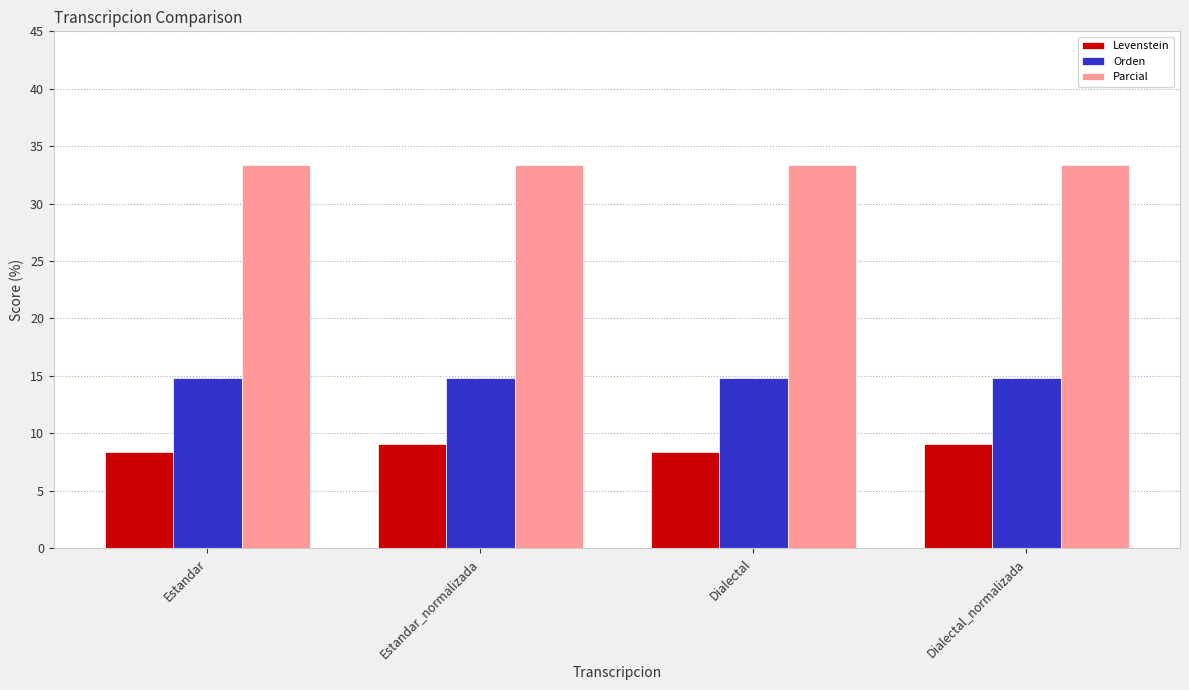

At Estandar, list the series in order from smallest to largest.

Levenstein, Orden, Parcial